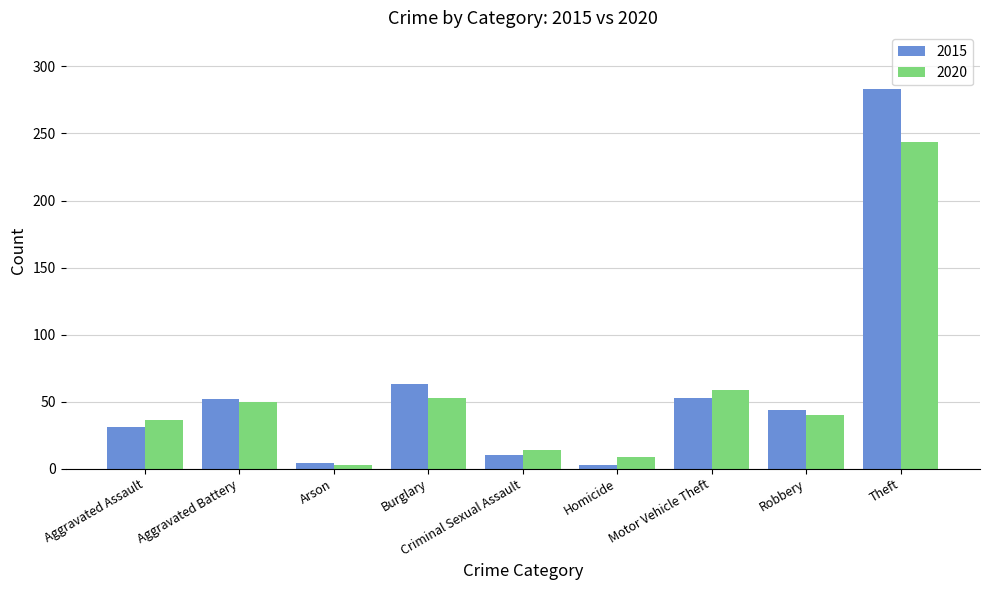

What is the difference between the highest and lowest values at Aggravated Battery?

2